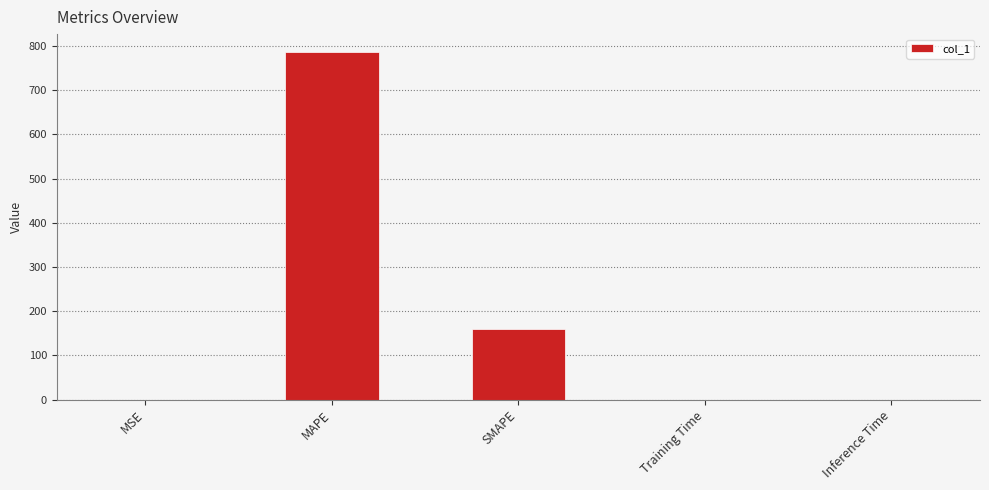

What is the sum of all values?

946.8